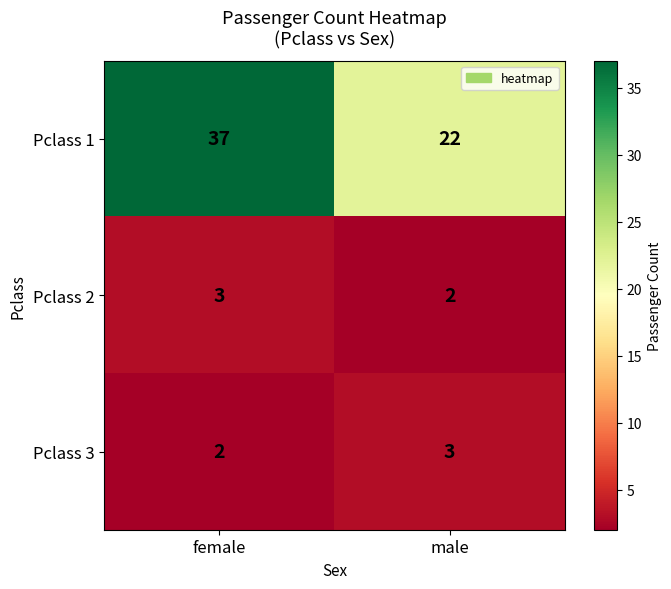

What is the highest value of the Pclass 1 series?

37